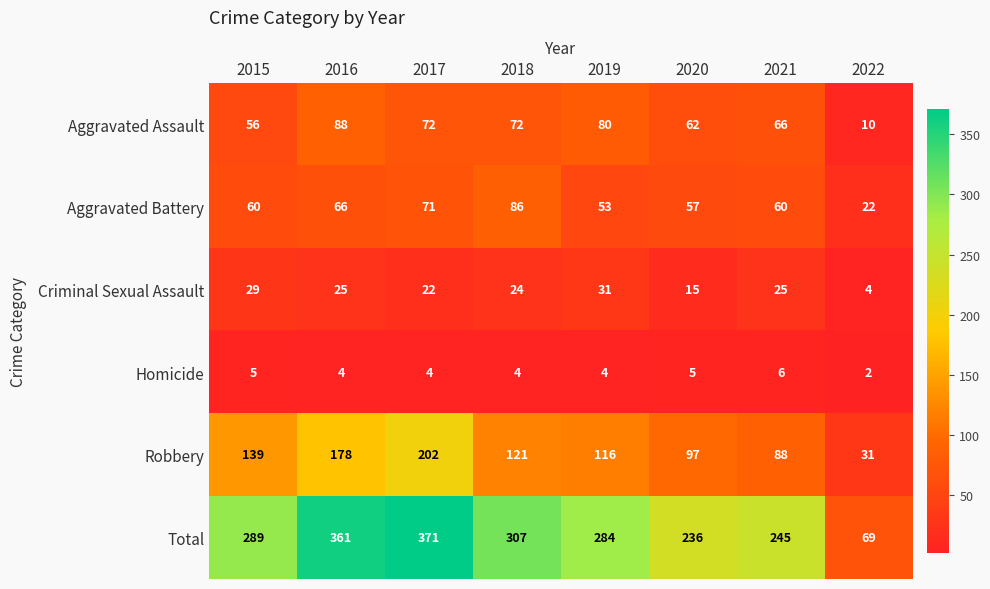

What is the difference between the second highest and second lowest values in the Aggravated Assault series?

24